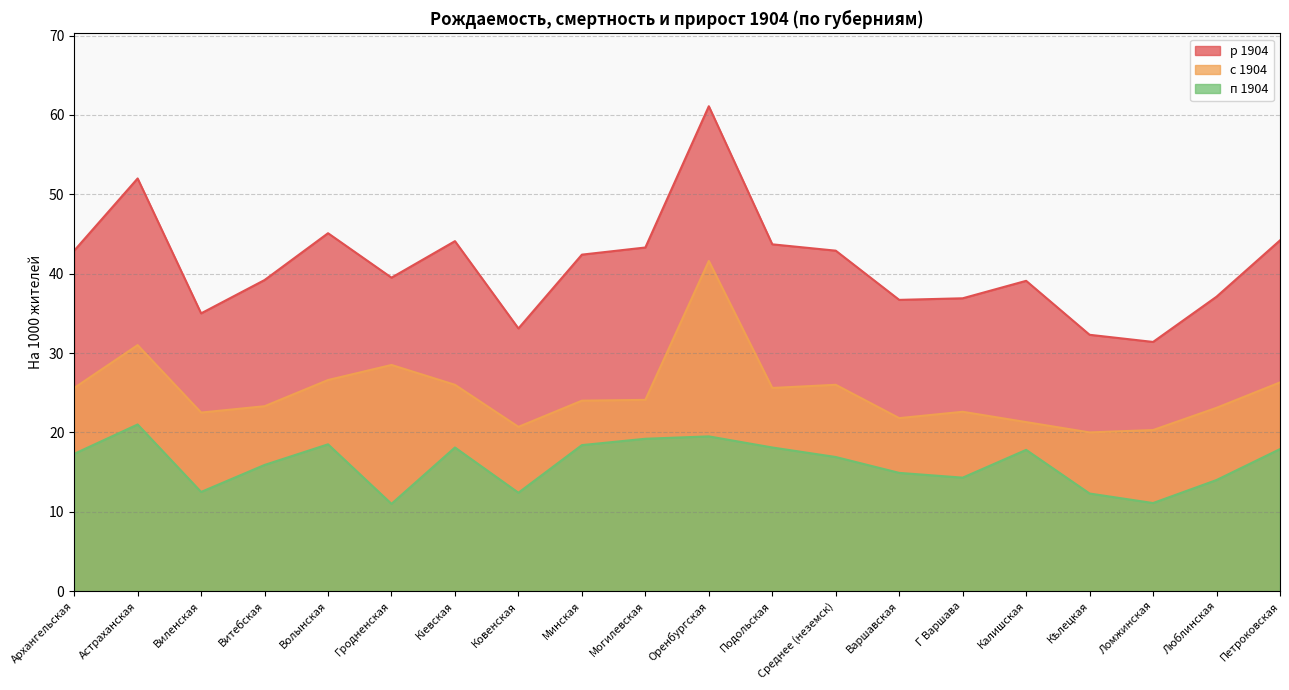

What is the sum of all с 1904 values?

500.9